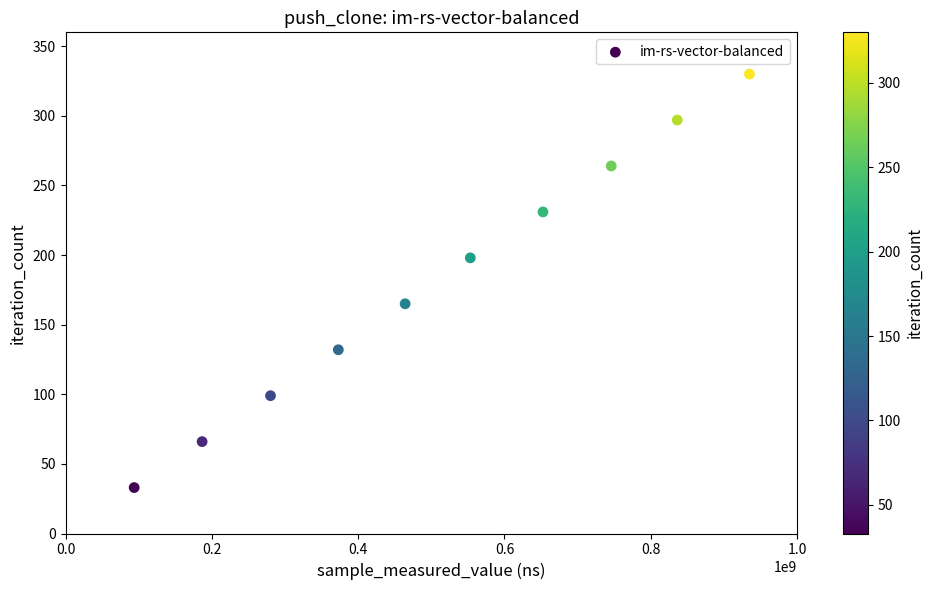

What is the range of Y values (max minus min)?

297